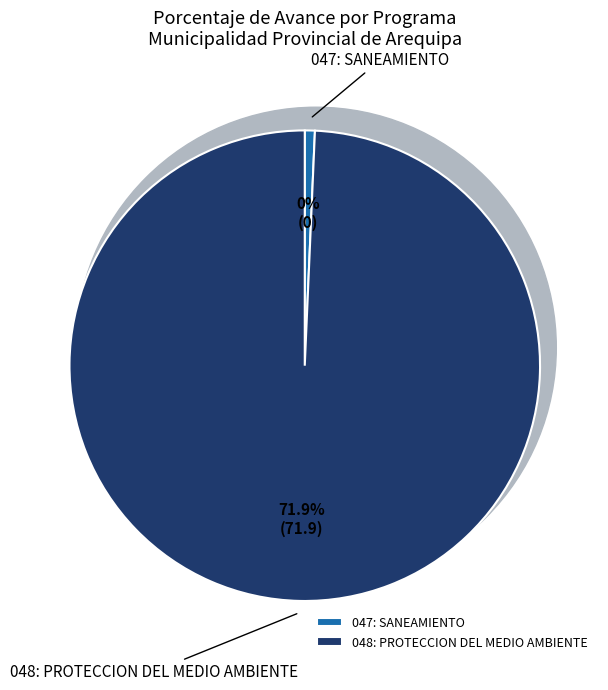

Count the number of slices in the pie.

2